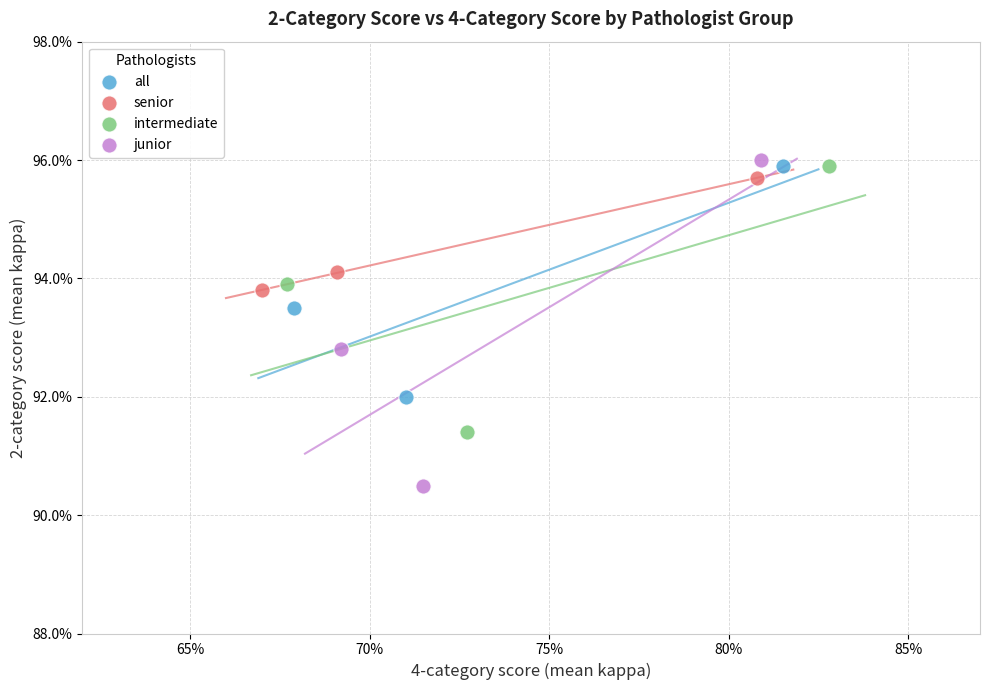

What are all the series names shown in the legend?

all, senior, intermediate, junior